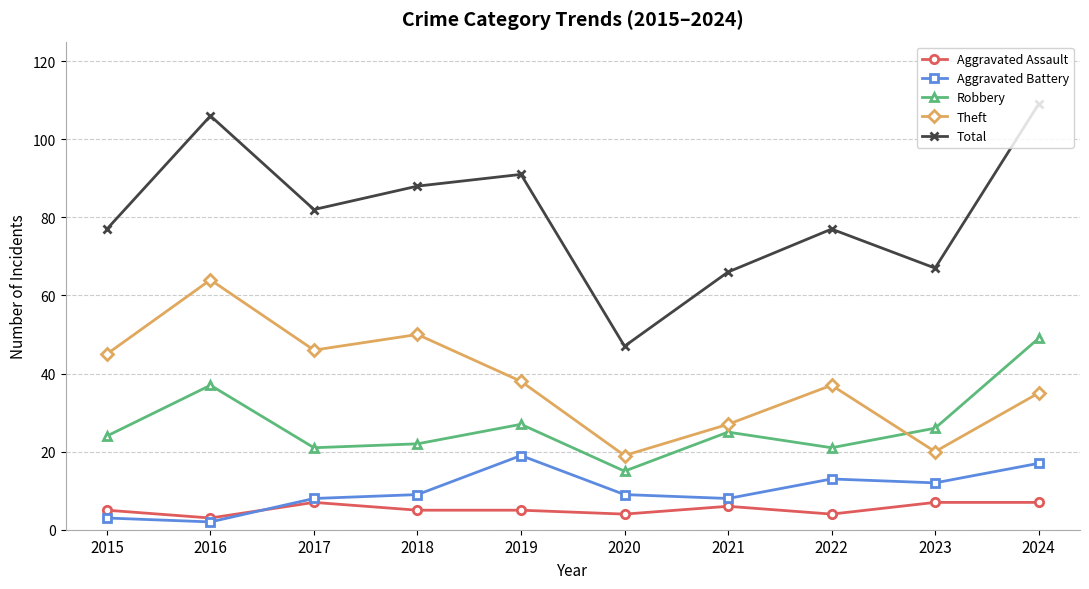

What is the maximum value shown in the chart?

109